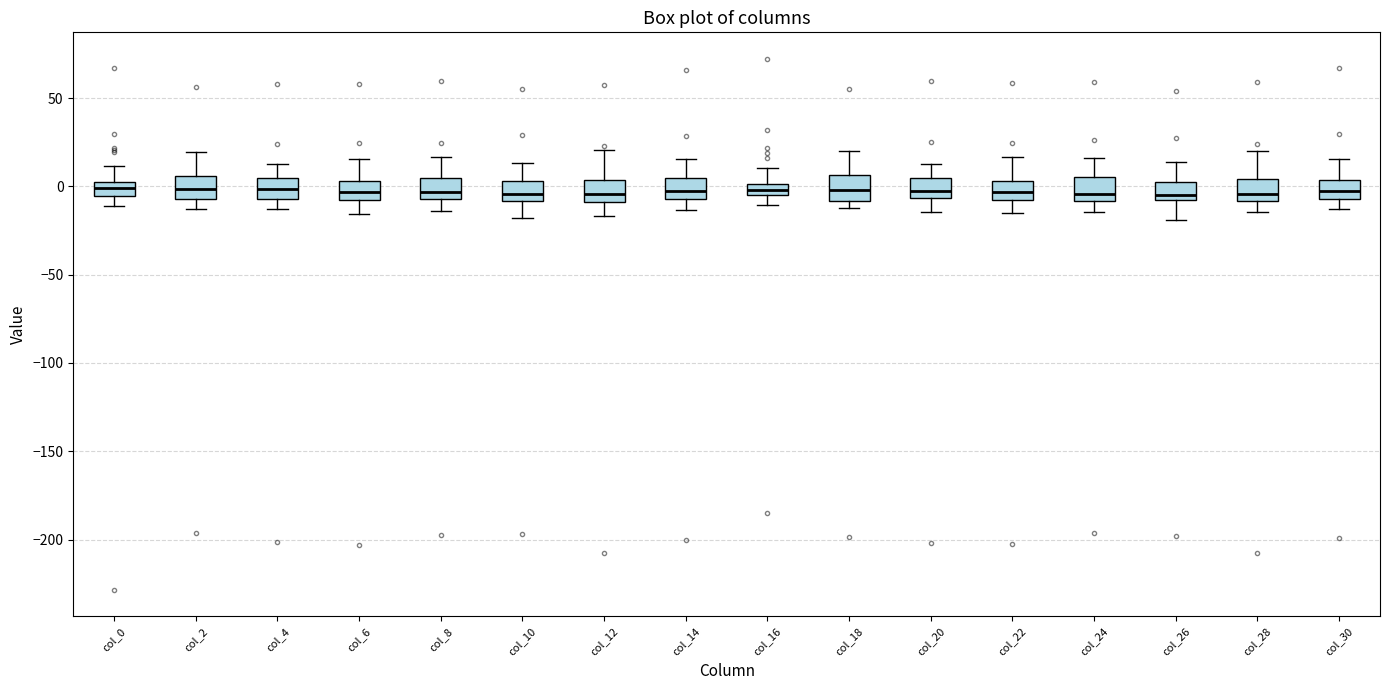

Where does the lower whisker of the box for col_10 end on the y-axis? The values are not printed on the chart, so give them approximately, as read against the axis.

-20